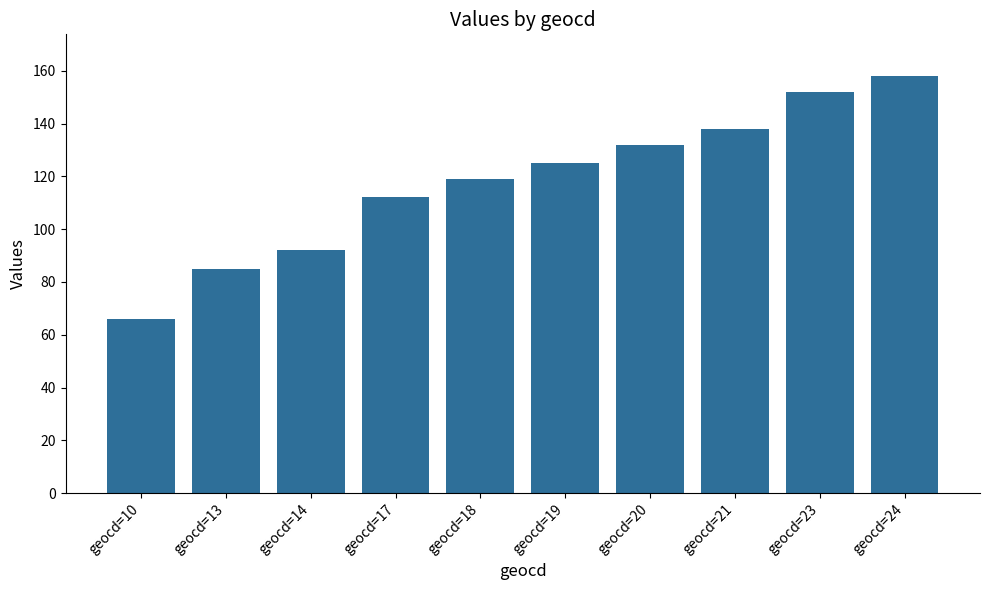

What value does the data have at geocd=21?

138